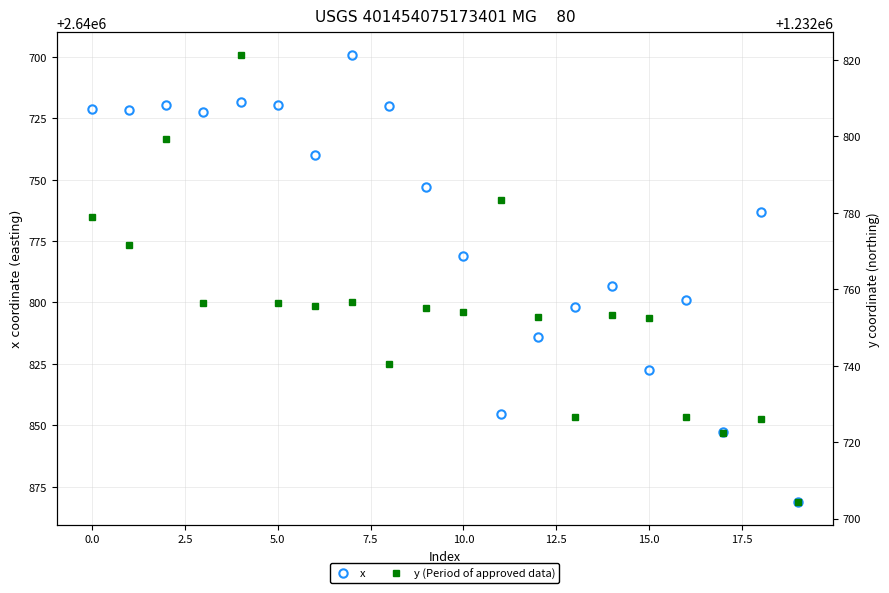

What are all the series names shown in the legend?

x, y (Period of approved data)